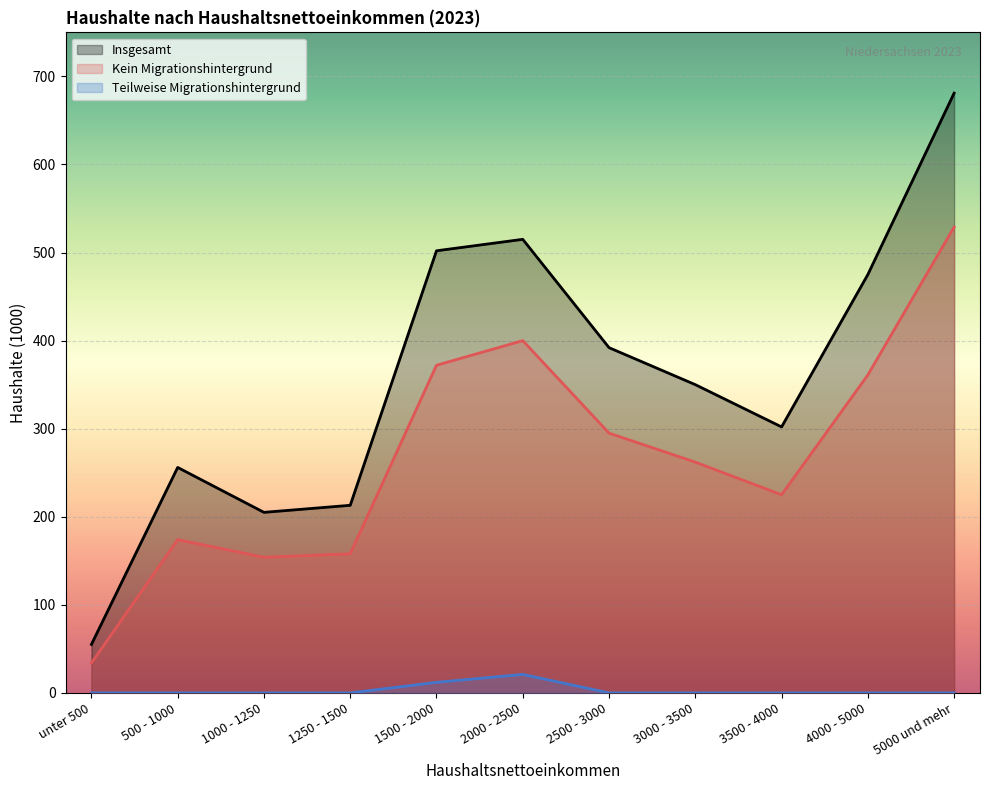

At which category does Insgesamt reach its first local peak?

500 - 1000